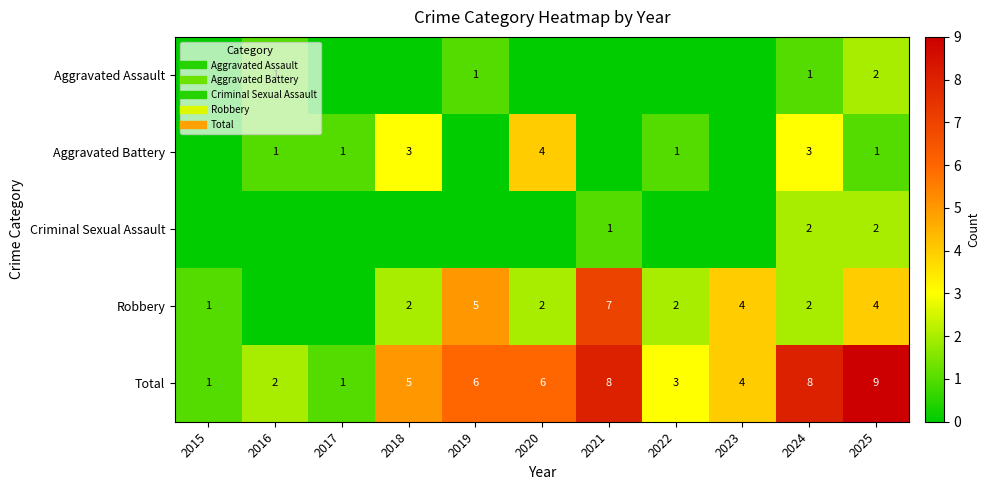

How many values in the Aggravated Battery series exceed 1?

3